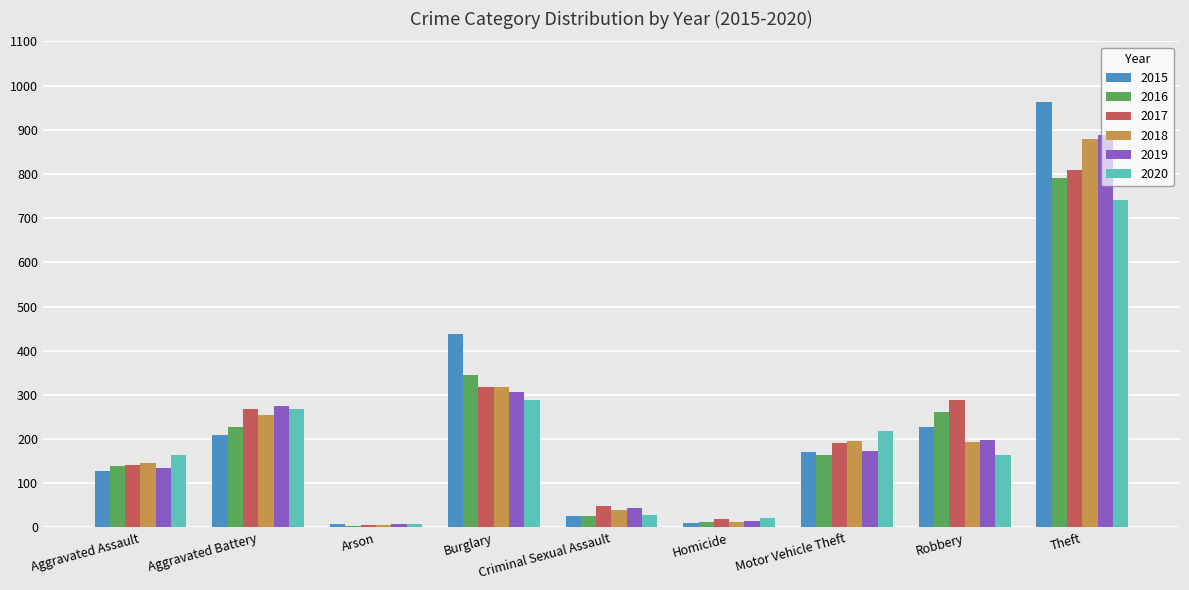

What is the highest value of the 2016 series?

791